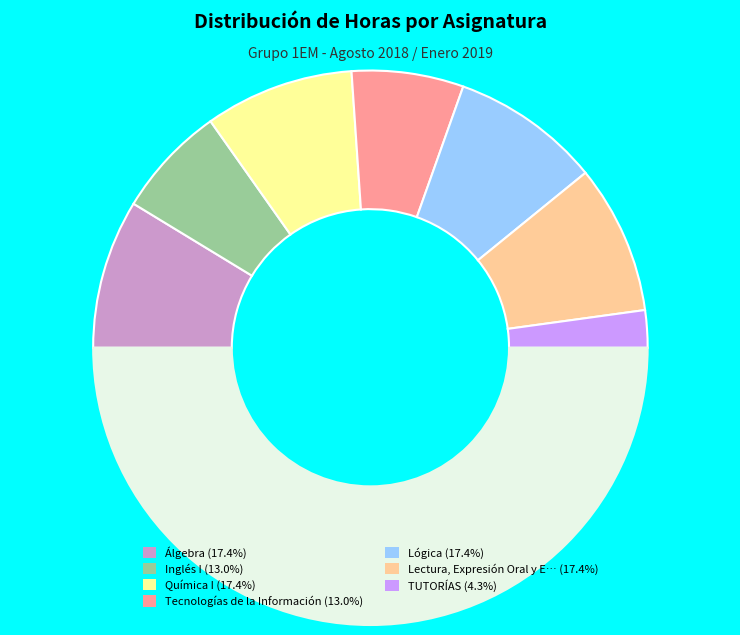

How many slices are in this pie chart?

8